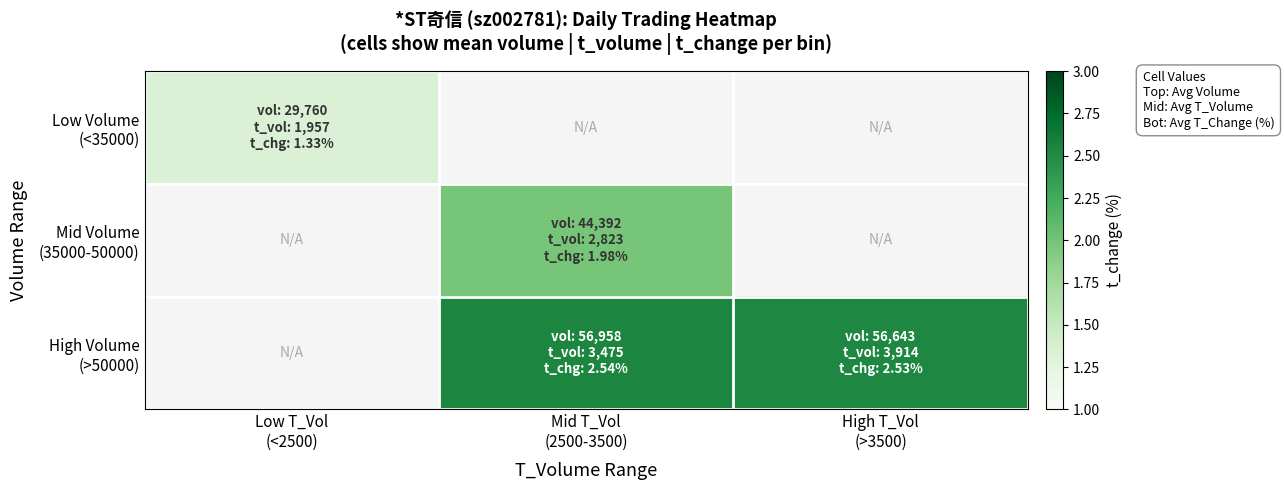

Count the High Volume (>50000) values in the range 2 to 3.

2